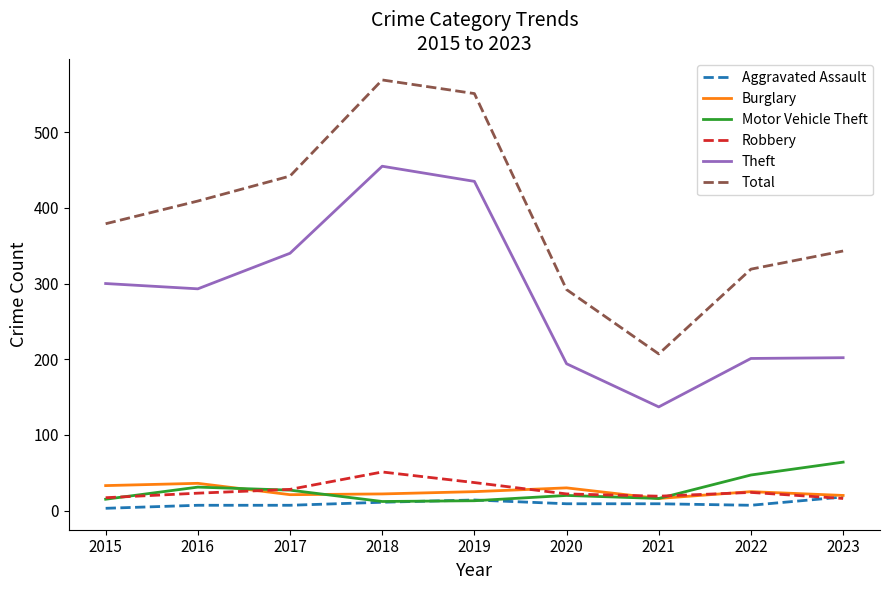

At which label does Total reach its peak?

2018